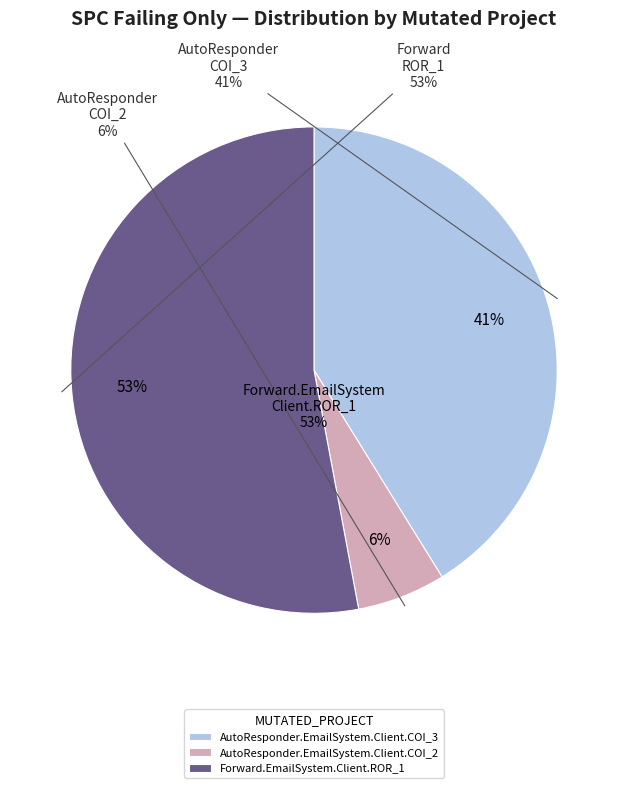

Is there a majority slice in this chart?

Yes